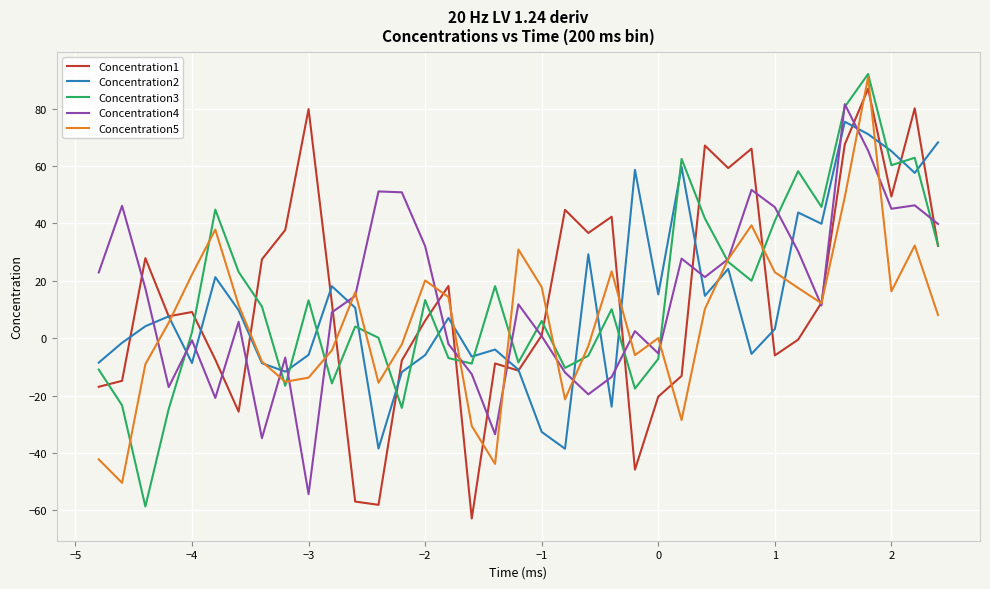

What is the greatest value displayed?

92.1